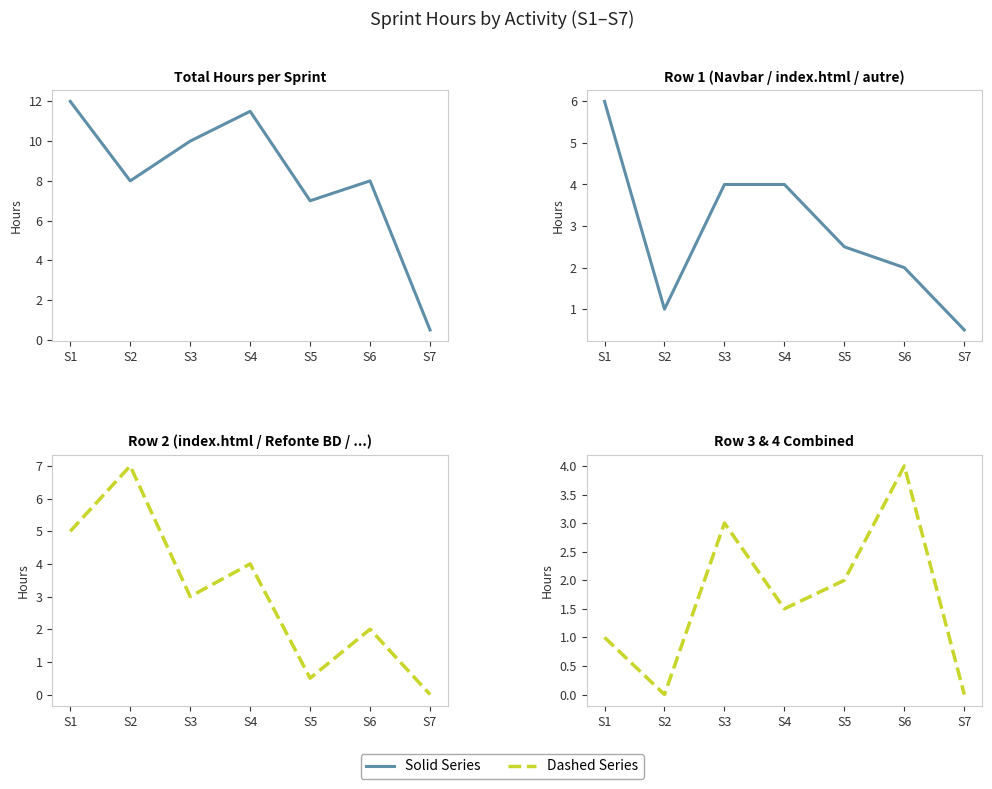

The Member Row 2 series shows 4.0 at S4. True or false?

True